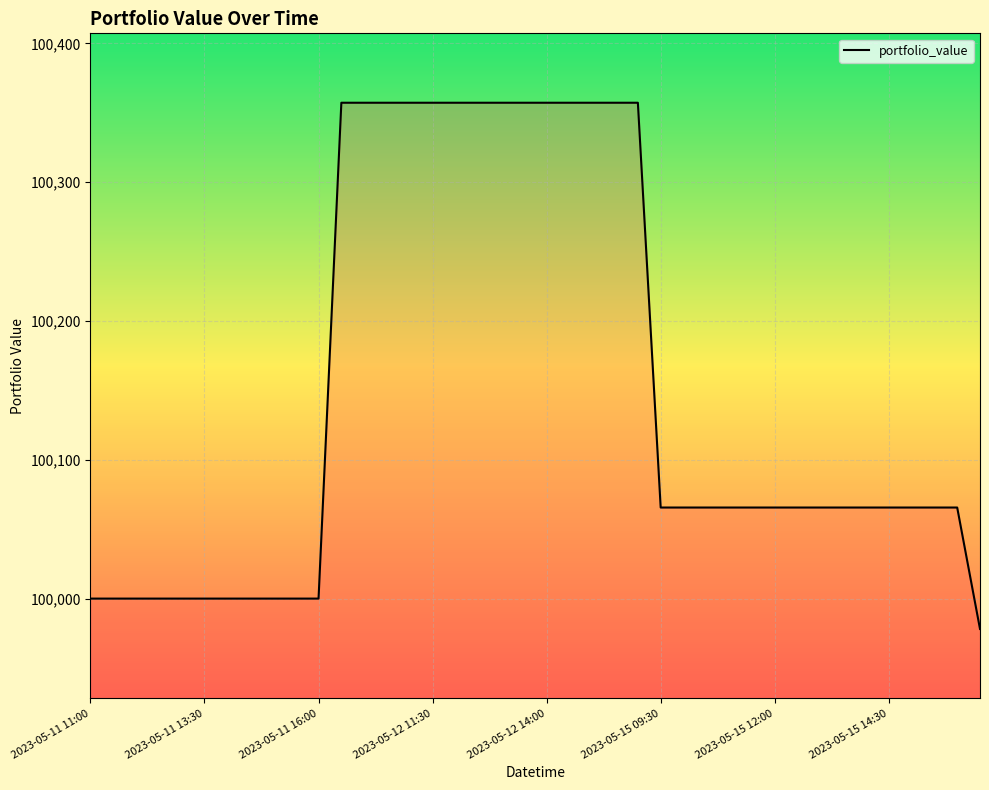

Is this an area chart (filled region under the line)?

No